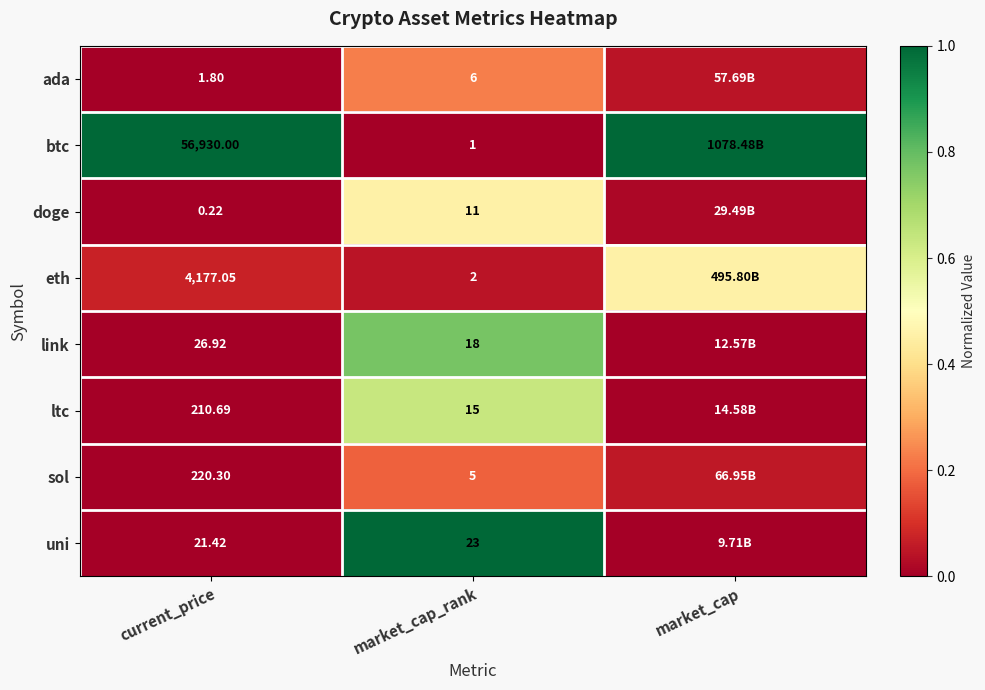

At market_cap_rank, list the series in order from largest to smallest.

uni, link, ltc, doge, ada, sol, eth, btc